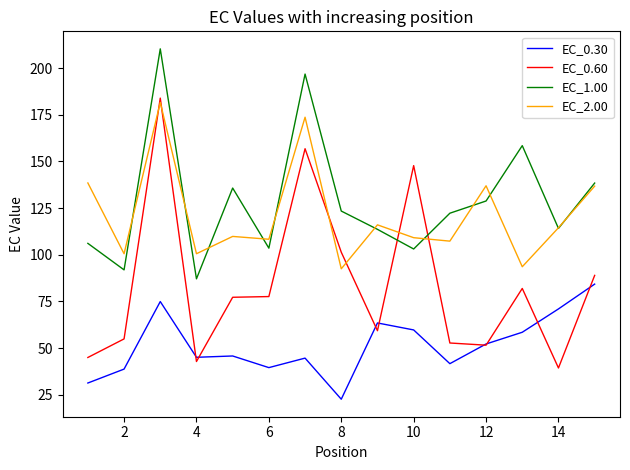

What is the lowest value of the EC_0.30 series?

22.6